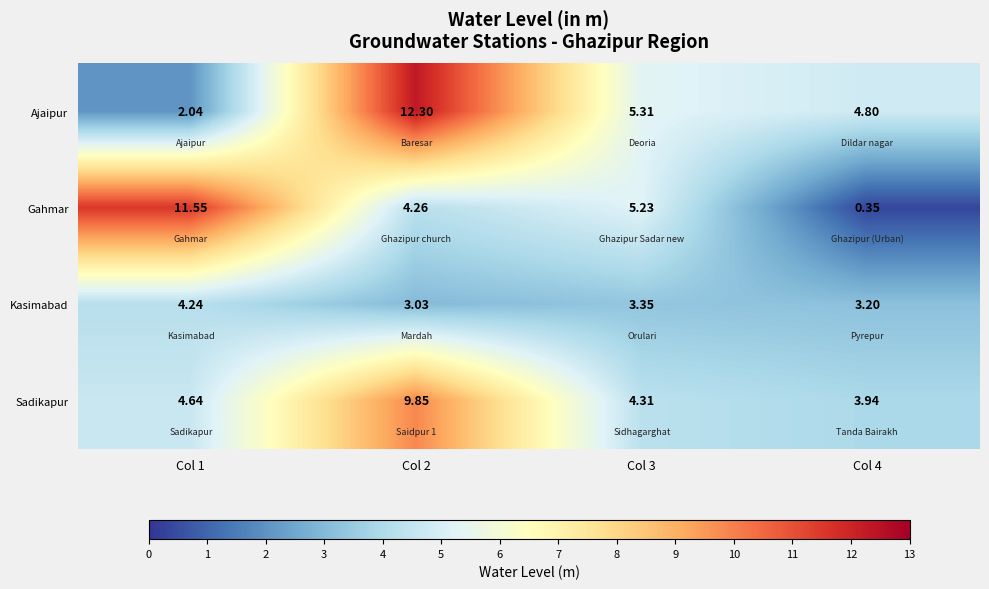

At Col 4, list the series in order from largest to smallest.

Ajaipur, Sadikapur, Kasimabad, Gahmar